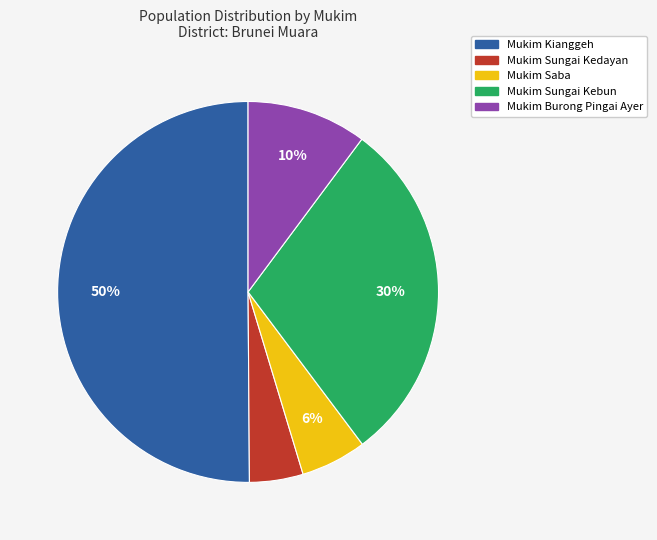

To the nearest percent, what is the average slice percentage?

20%